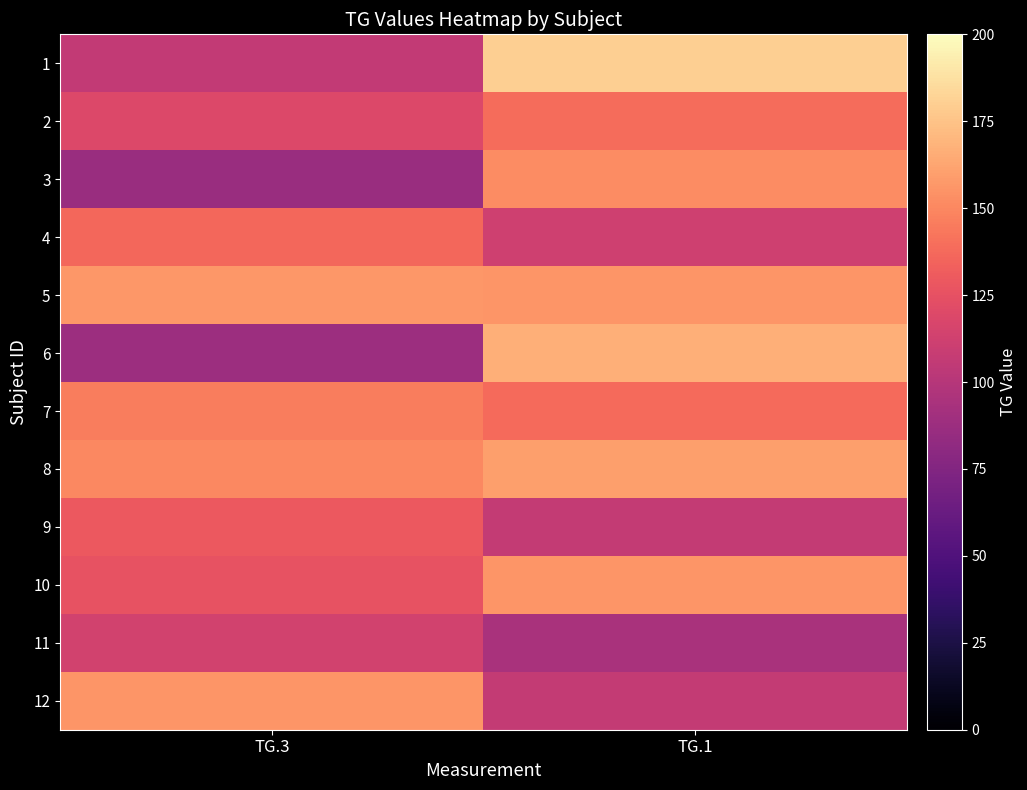

At TG.3, list the series in order from smallest to largest.

3, 6, 1, 11, 2, 10, 9, 4, 7, 8, 12, 5